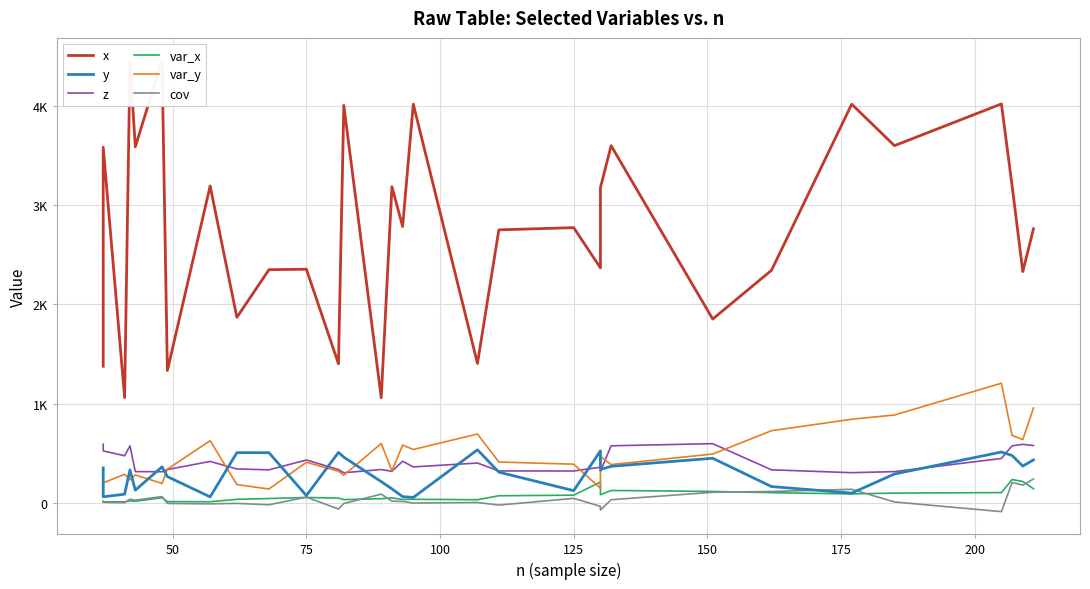

How many interior local valleys does the z series have?

9